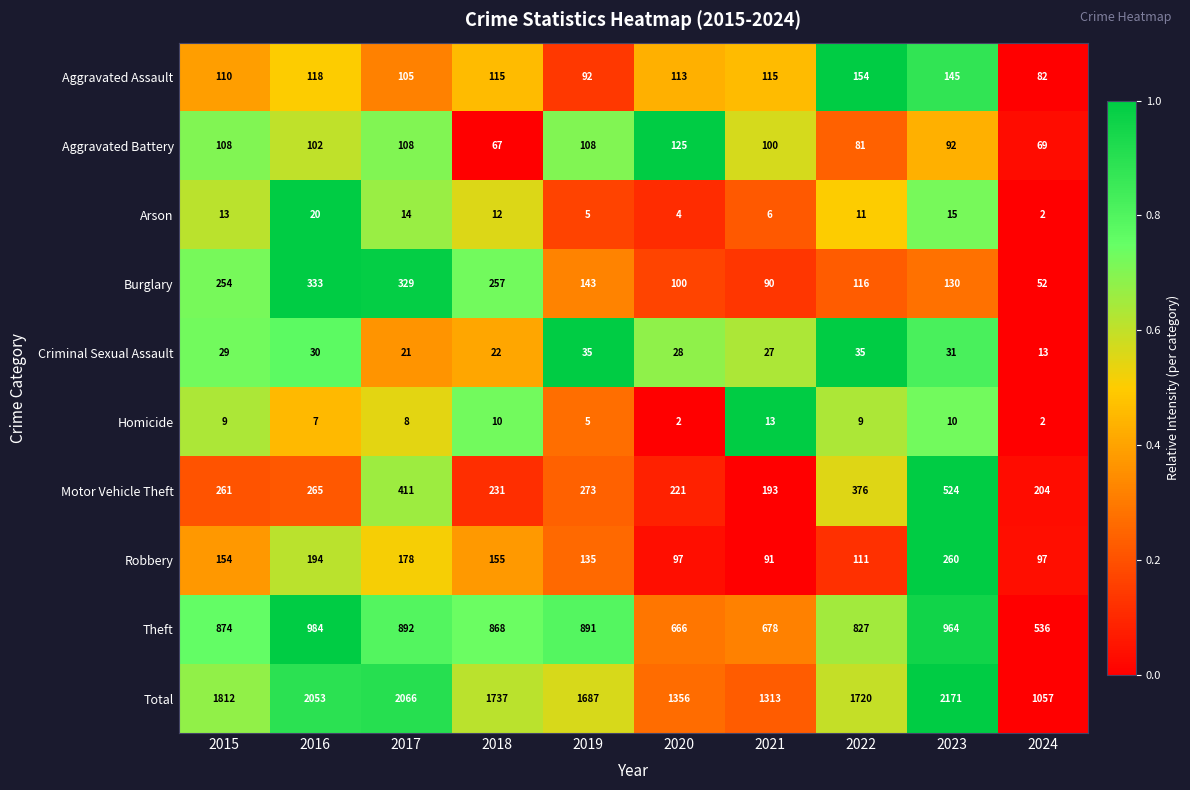

Count the number of data series in this chart.

10